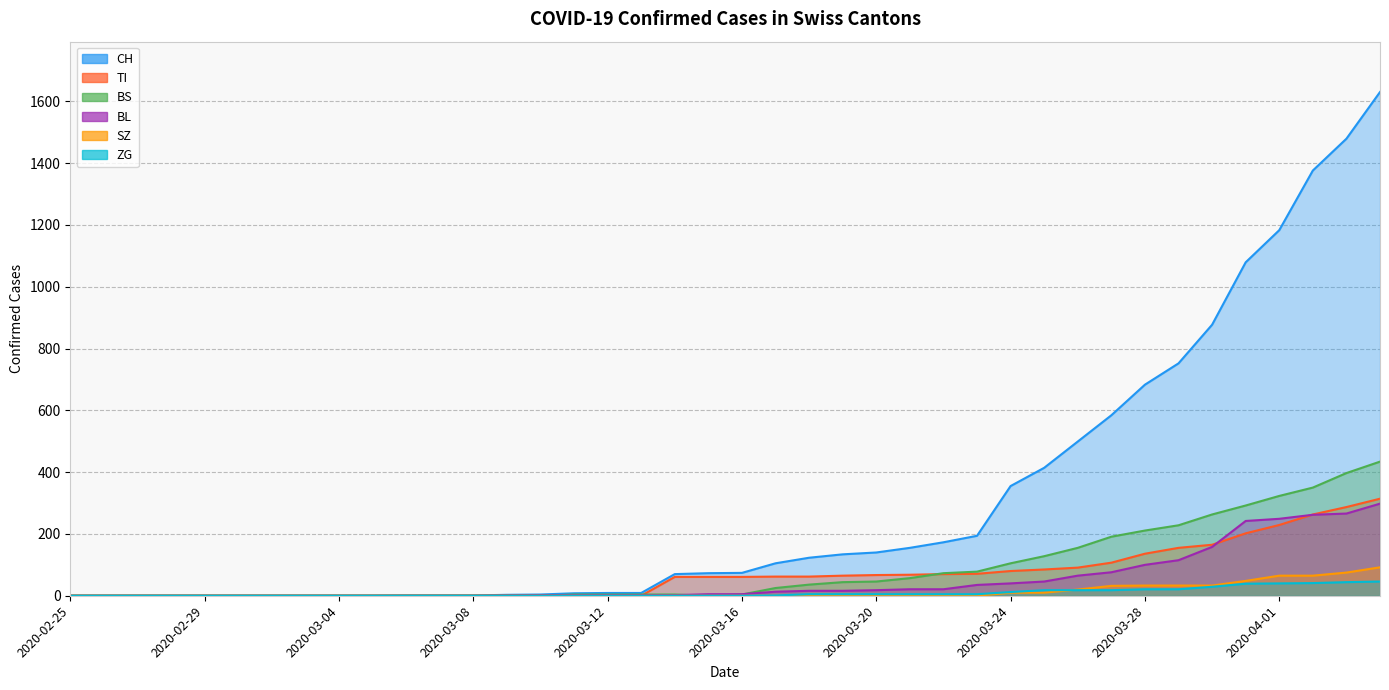

What is the sum of all BS values?

3456